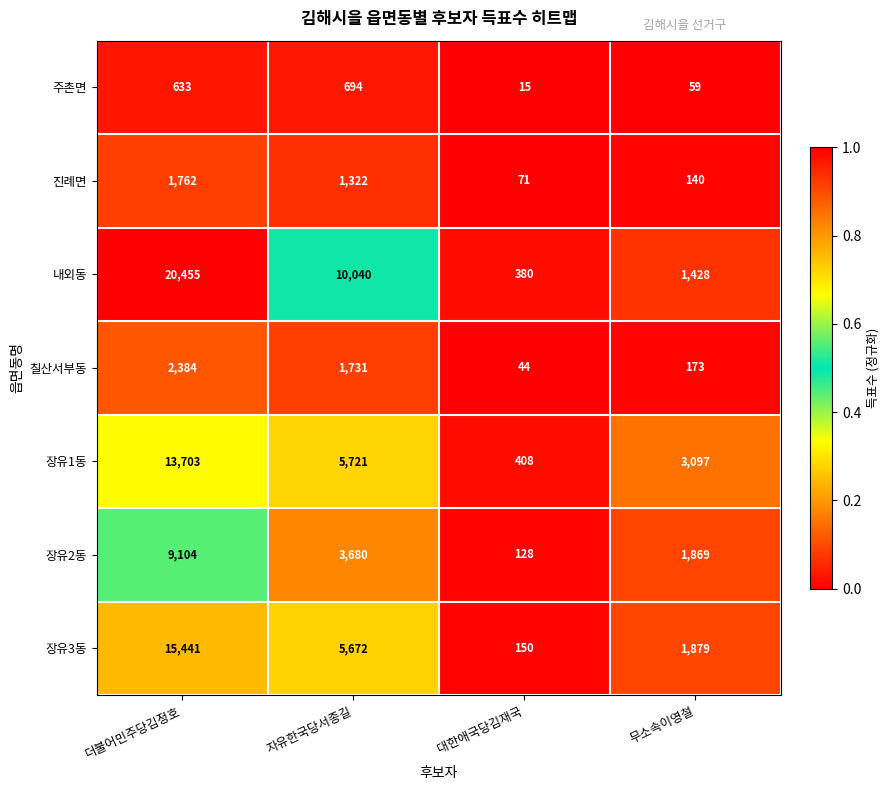

The value of 장유3동 at 무소속이영철 is 3358. True or false?

False